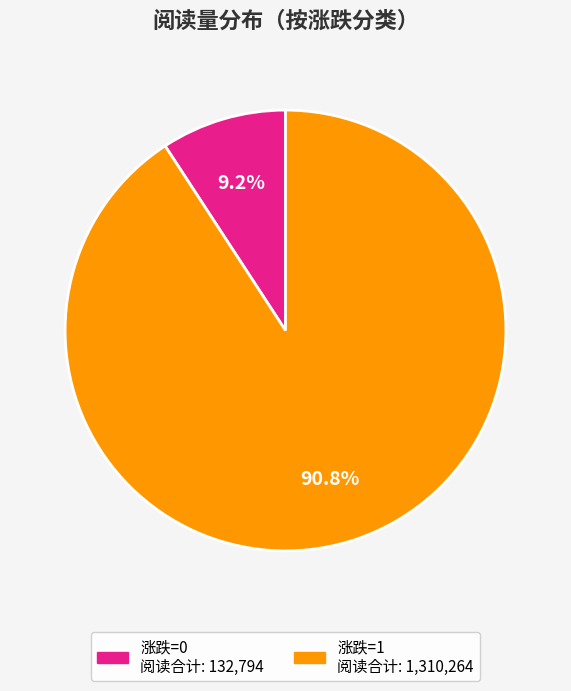

Is there a majority slice in this chart?

Yes